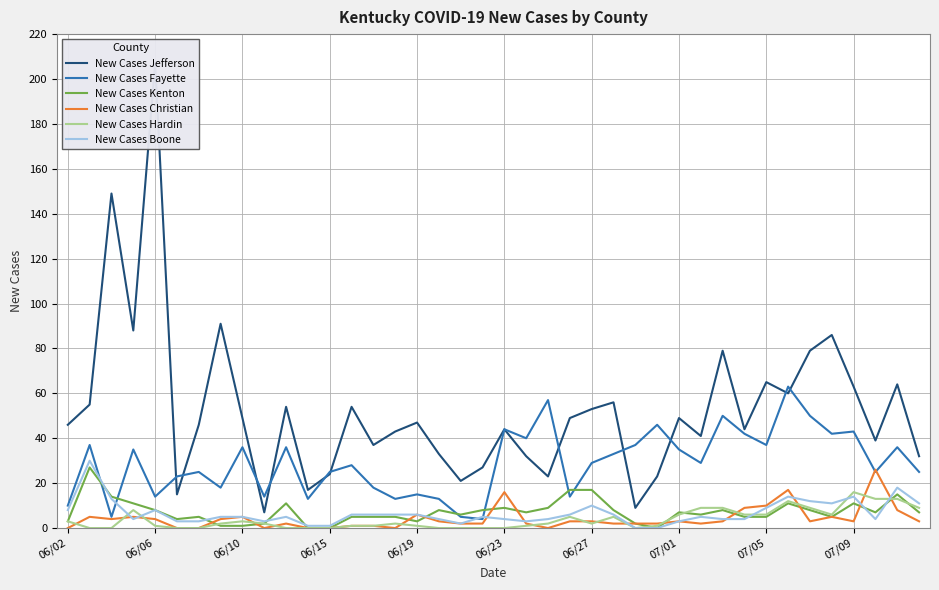

The New Cases Christian series shows -15 at 06/02. True or false?

False